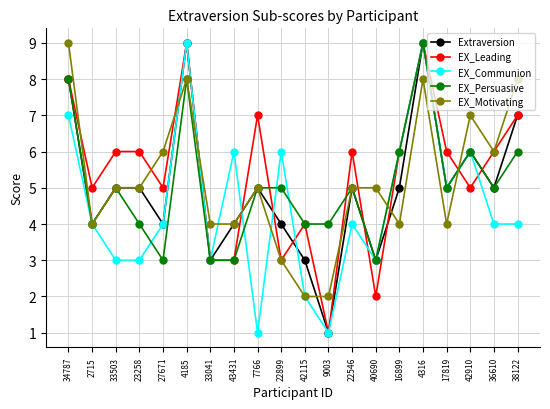

What is the maximum value for EX_Leading?

9